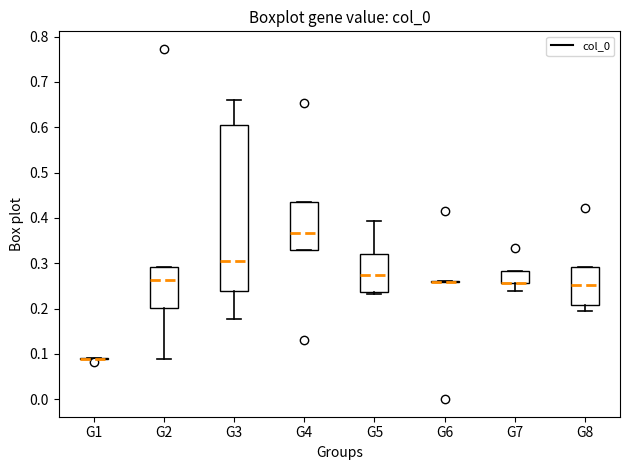

Where does the median line of the box for G4 sit on the y-axis? The values are not printed on the chart, so give them approximately, as read against the axis.

0.37